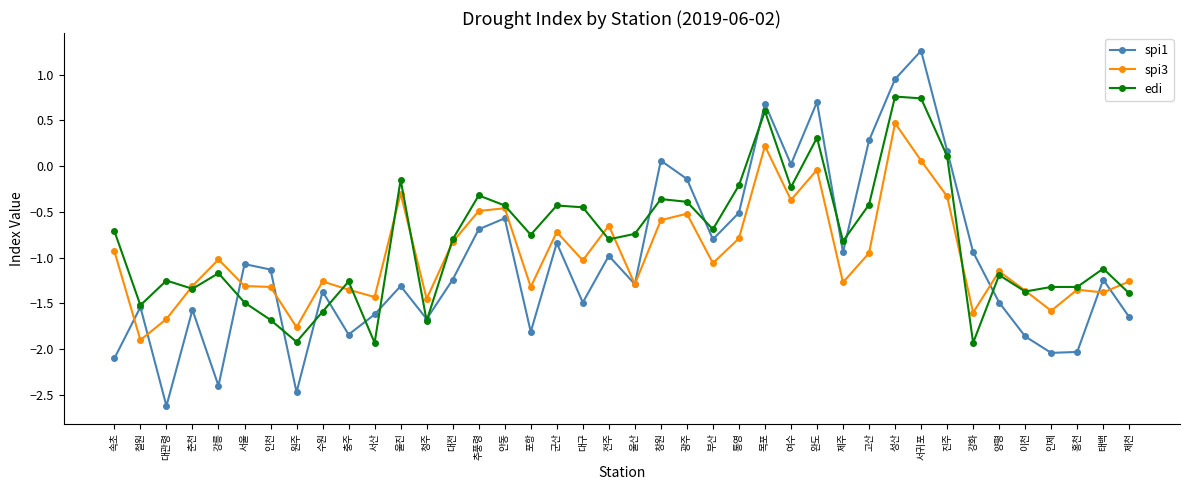

What is the minimum value shown in the chart?

-2.6